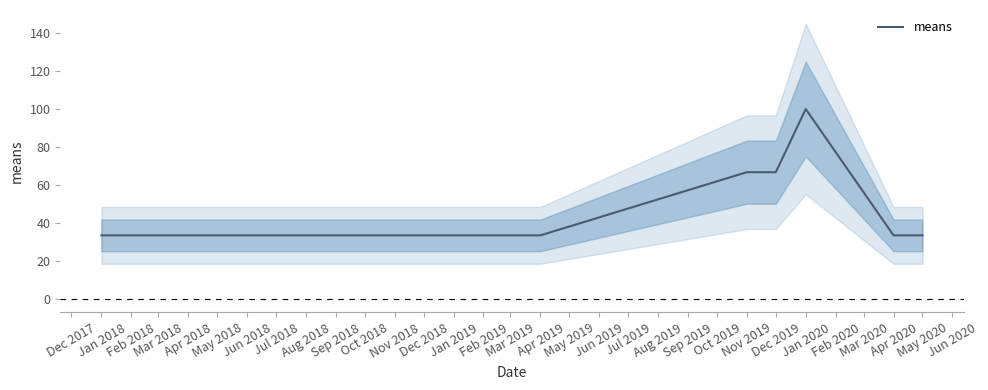

True or false: the data shows 103.4 at Dec 2019.

False